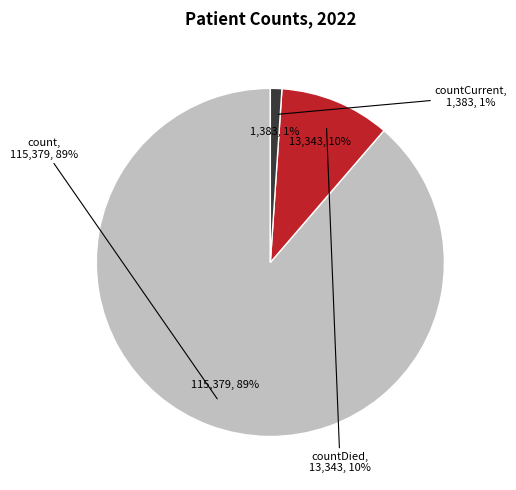

What percentage is the count slice, to the nearest percent?

89%